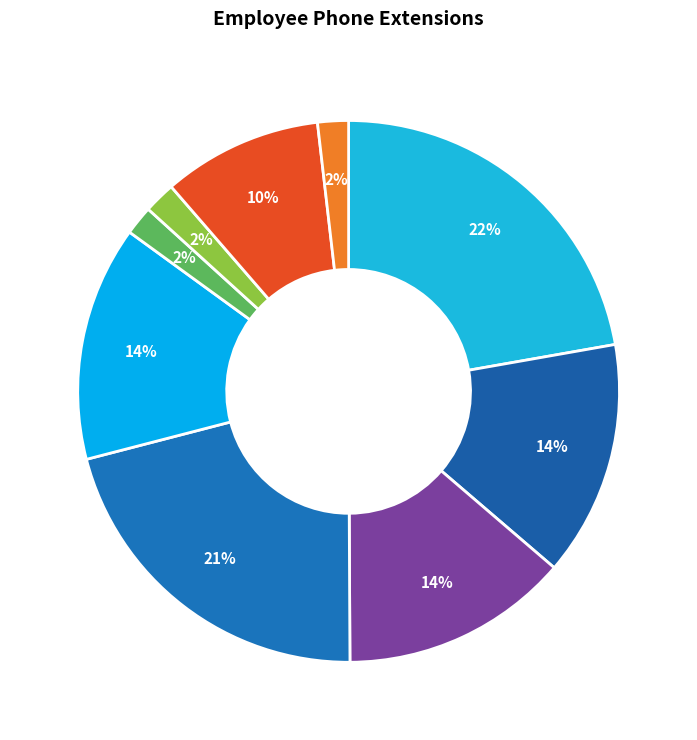

How many slices are in this pie chart?

9